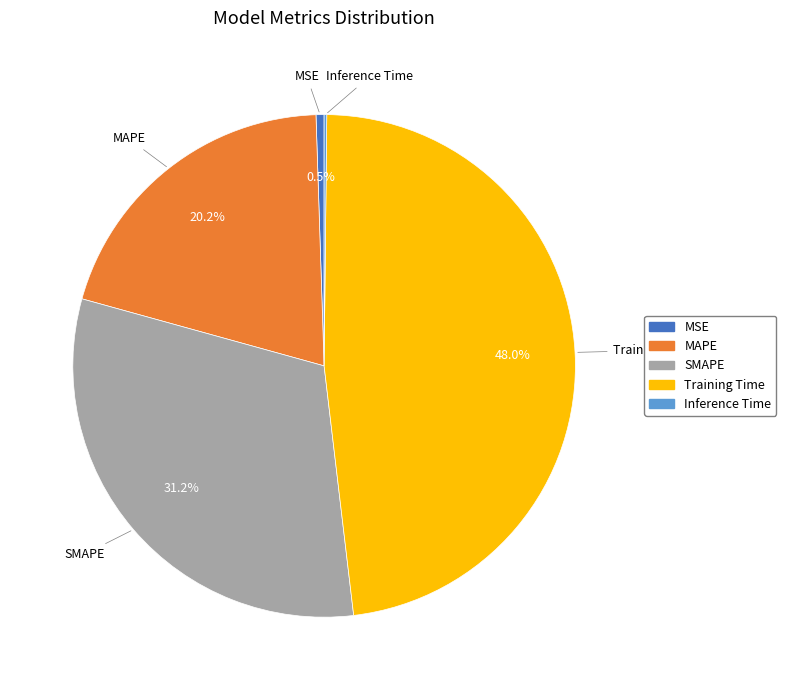

What portion of the pie excludes MAPE?

79.8%